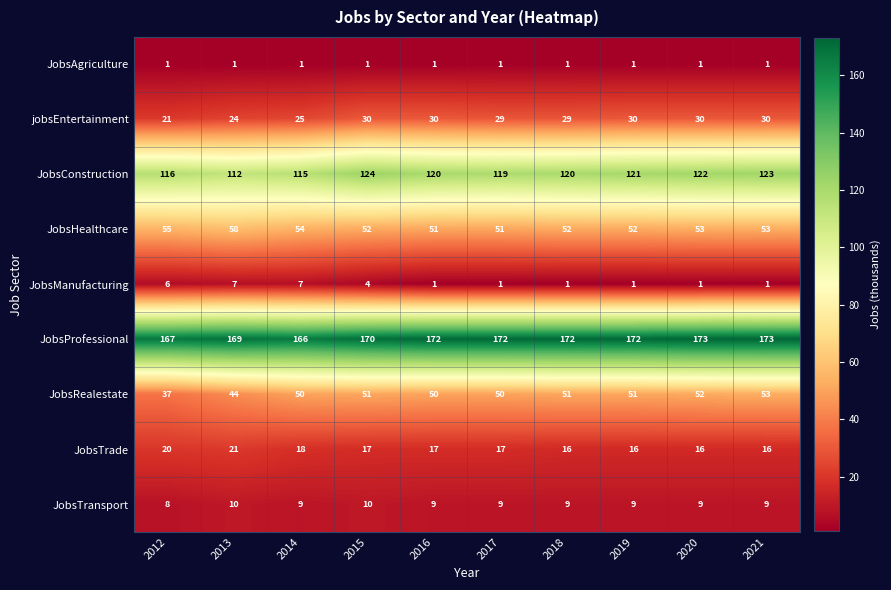

What is the total value across all series at 2014?

445